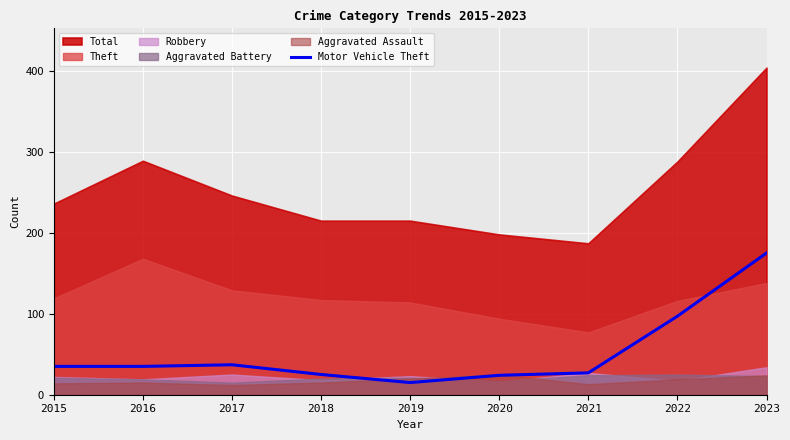

Is it true that Motor Vehicle Theft equals 27 at 2021?

True